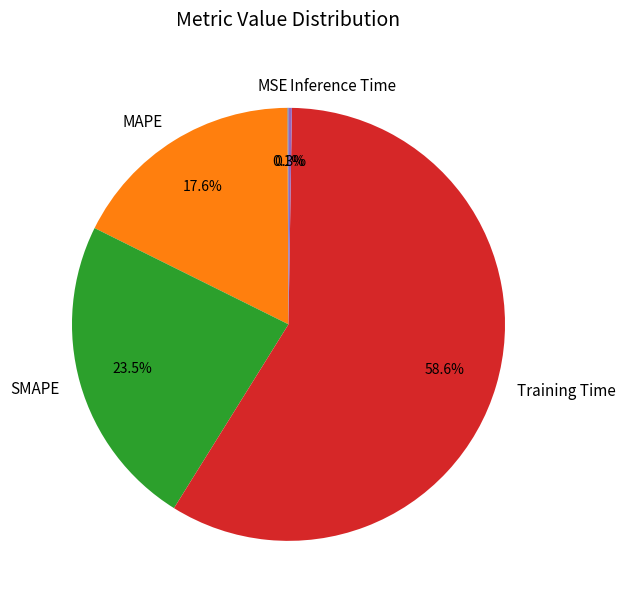

To the nearest percent, what portion does MAPE represent?

18%